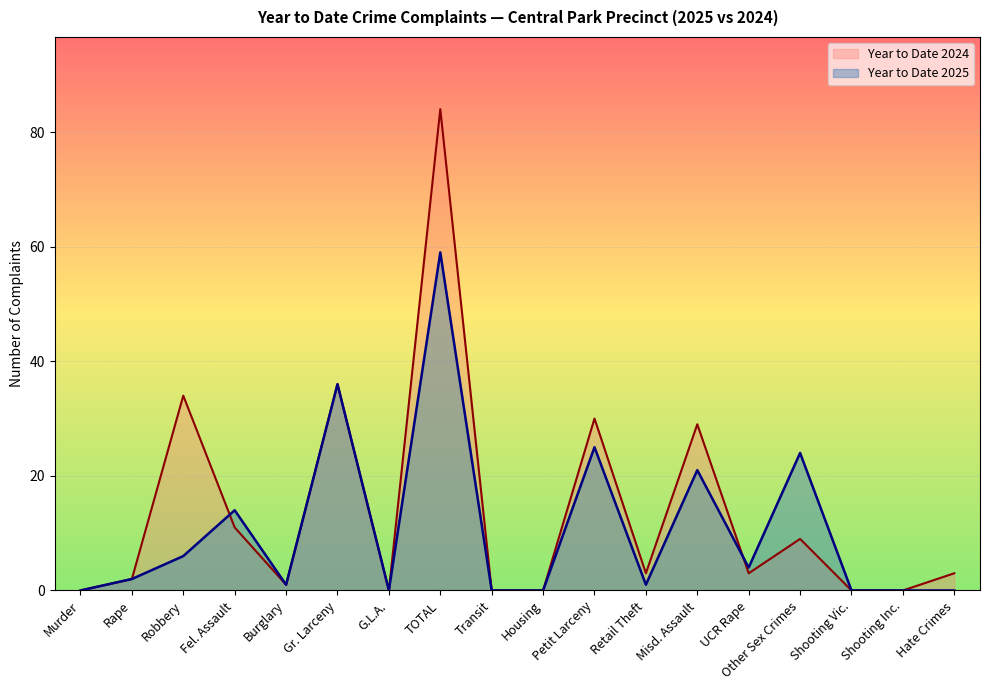

What are all the series names shown in the legend?

Year to Date 2024, Year to Date 2025